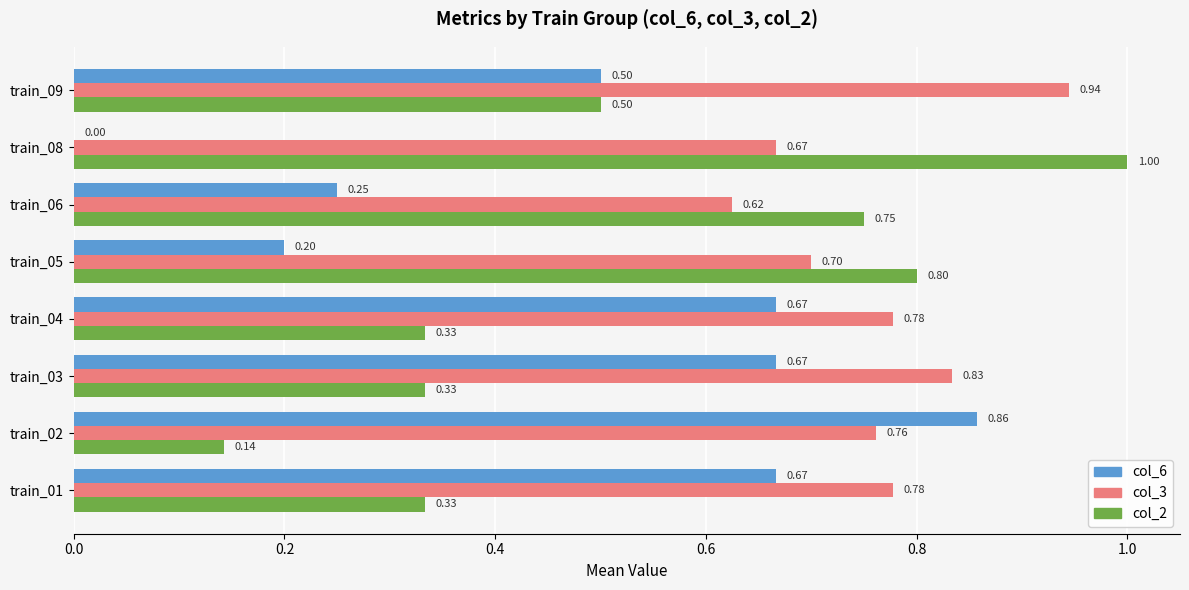

What is the total value across all series at train_06?

1.6